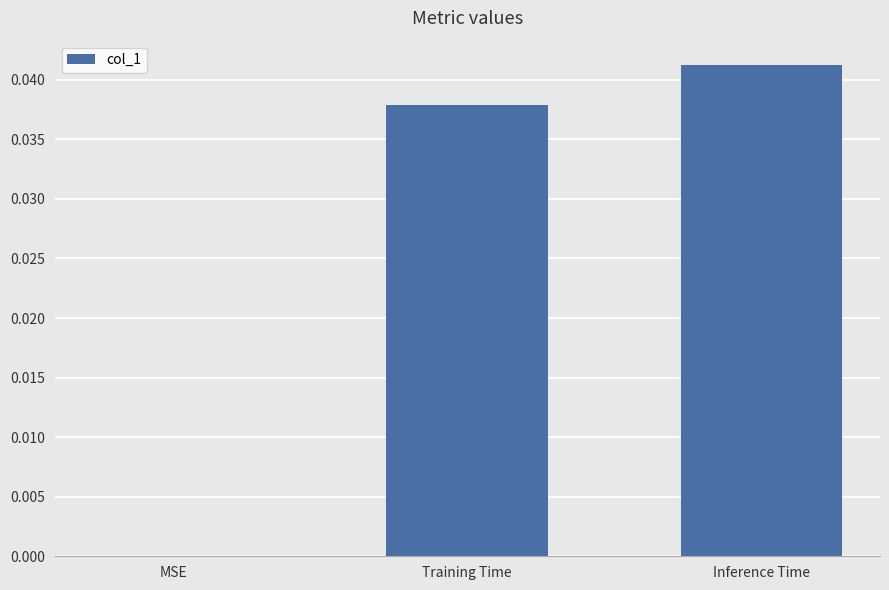

Are the bars horizontal?

No